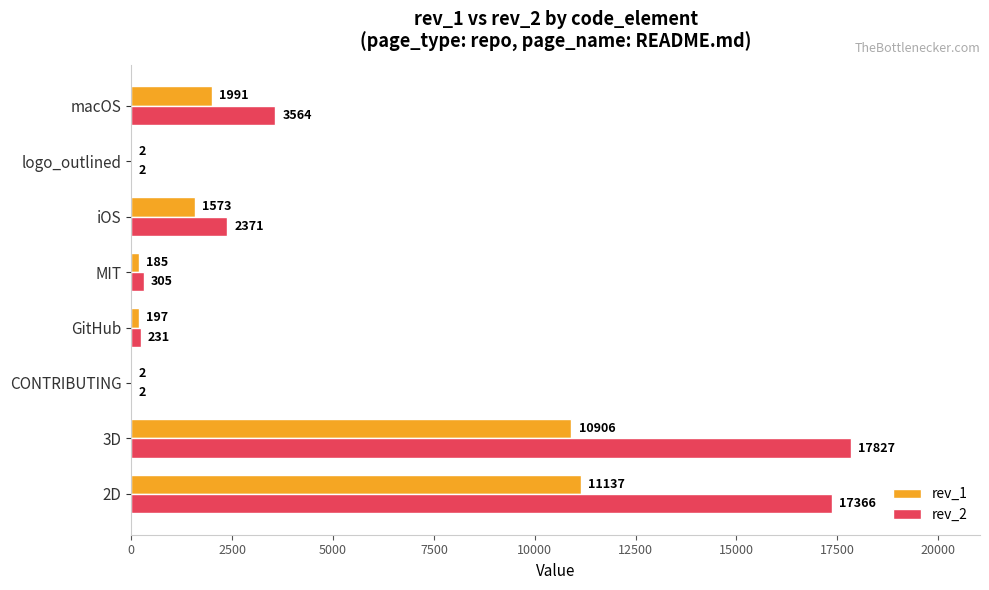

Which series has the largest total across all categories?

rev_2